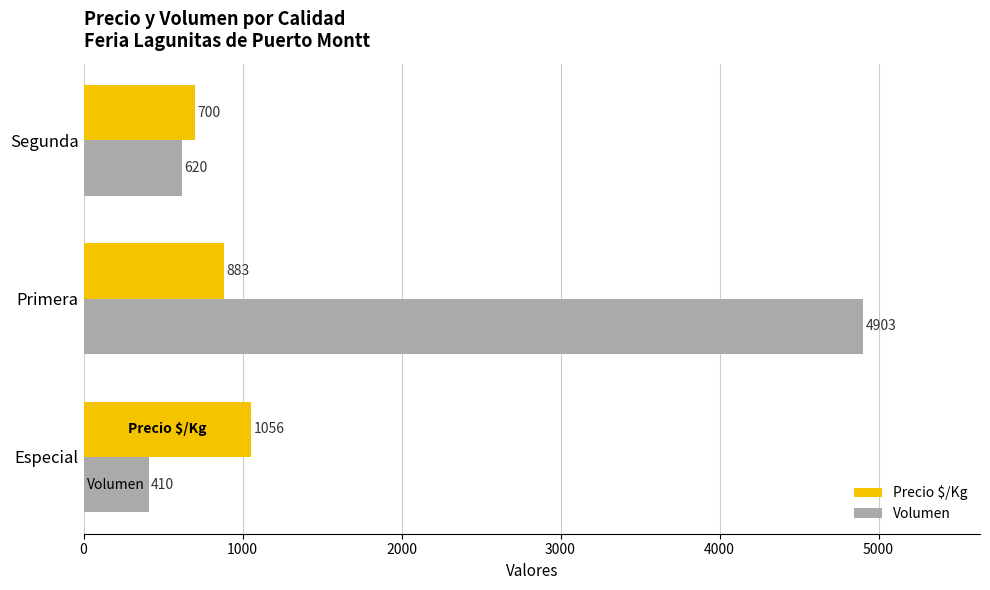

Which series has the largest total across all categories?

Volumen